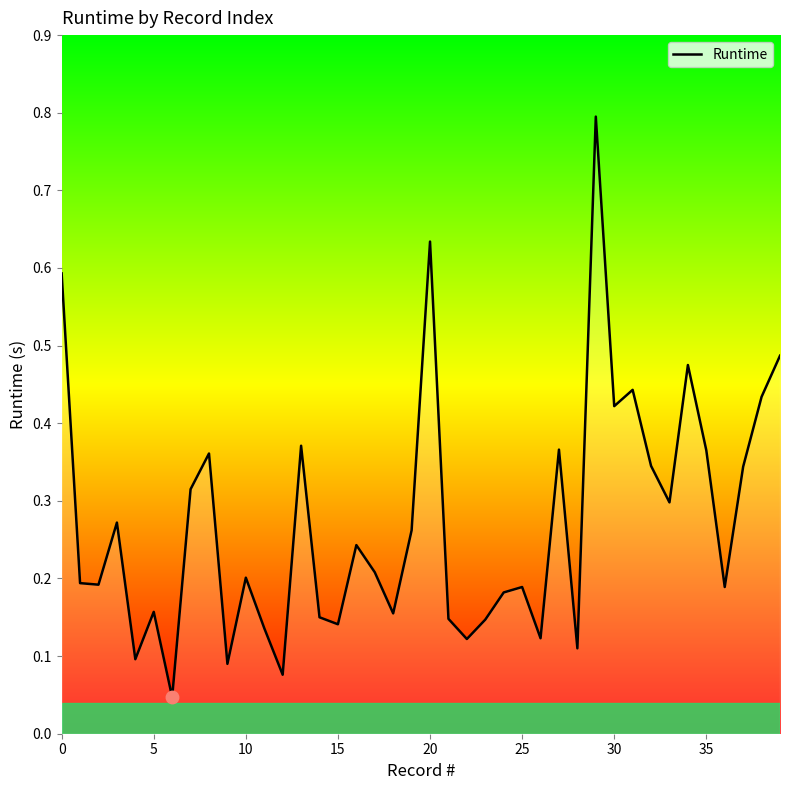

What is the maximum value shown in the chart?

0.8